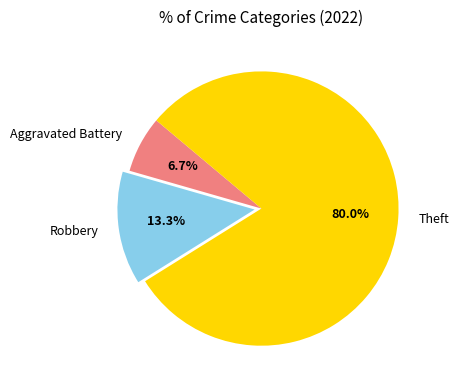

To the nearest percent, what is the combined percentage of Theft and Aggravated Battery?

87%